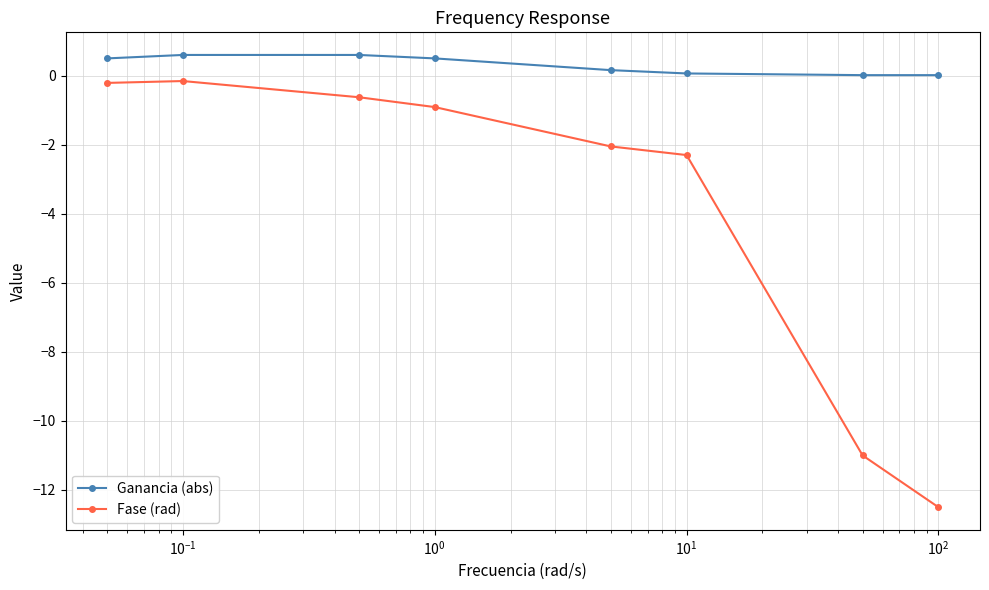

True or false: Ganancia (abs) and Fase (rad) cross at least once.

False